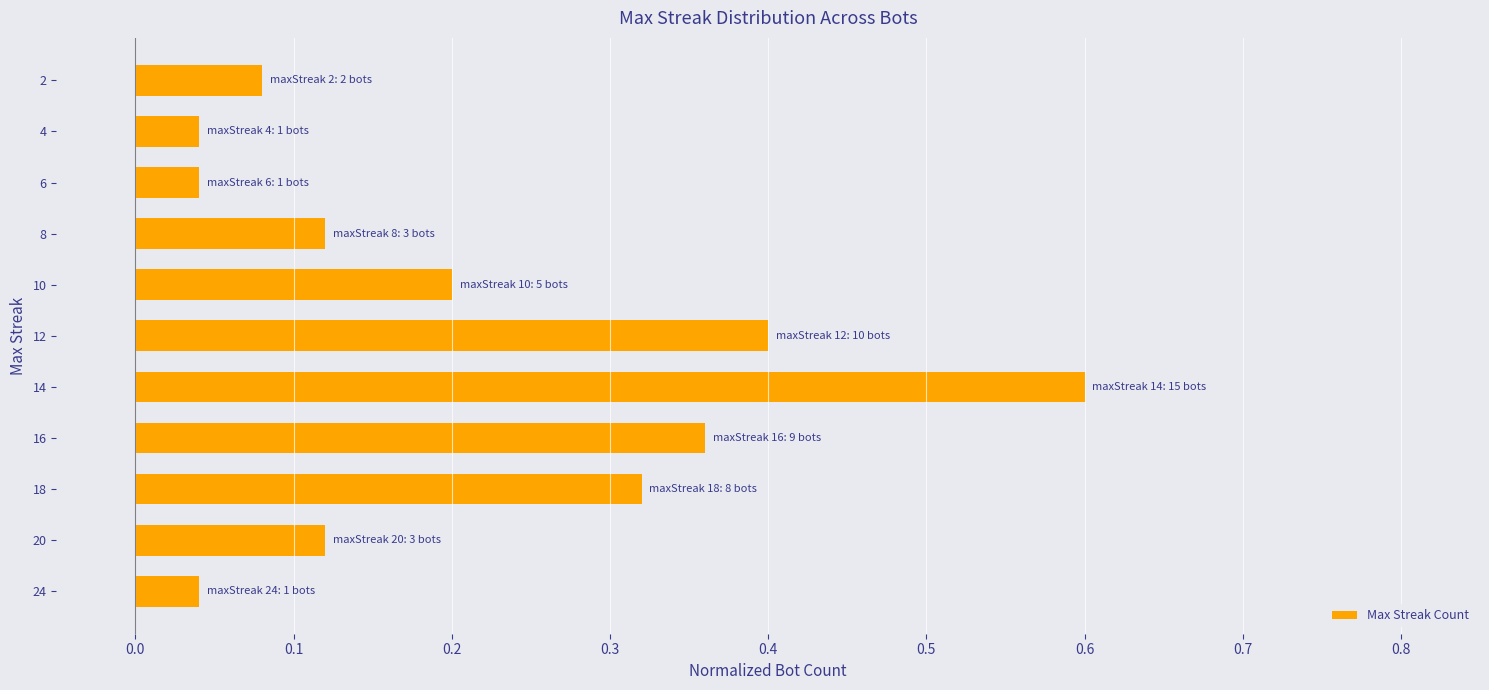

Which has a higher value, 8 or 14?

14